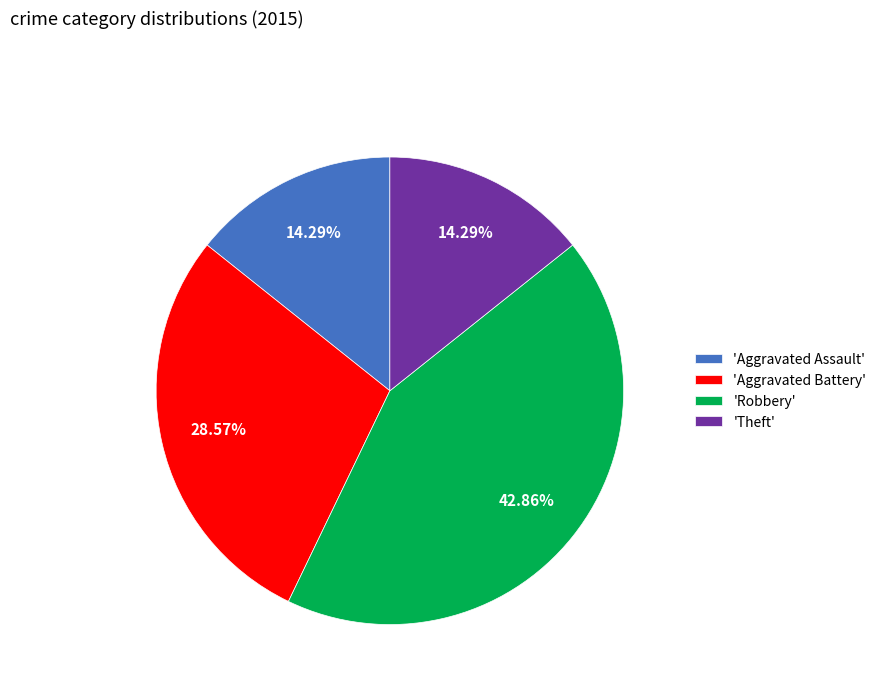

What is the ratio of the value at 'Aggravated Assault' to the value at 'Theft'?

1.0